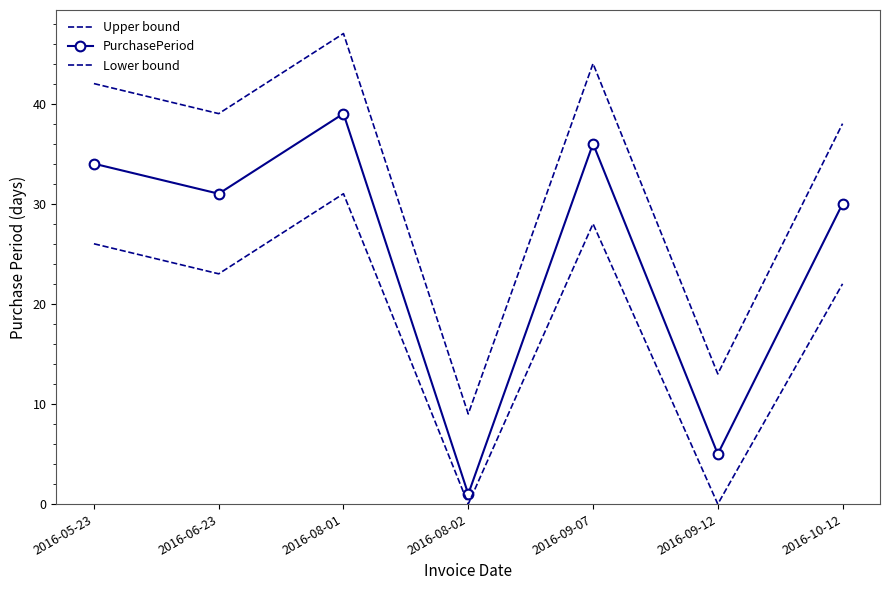

True or false: Lower bound and PurchasePeriod intersect in this chart.

False